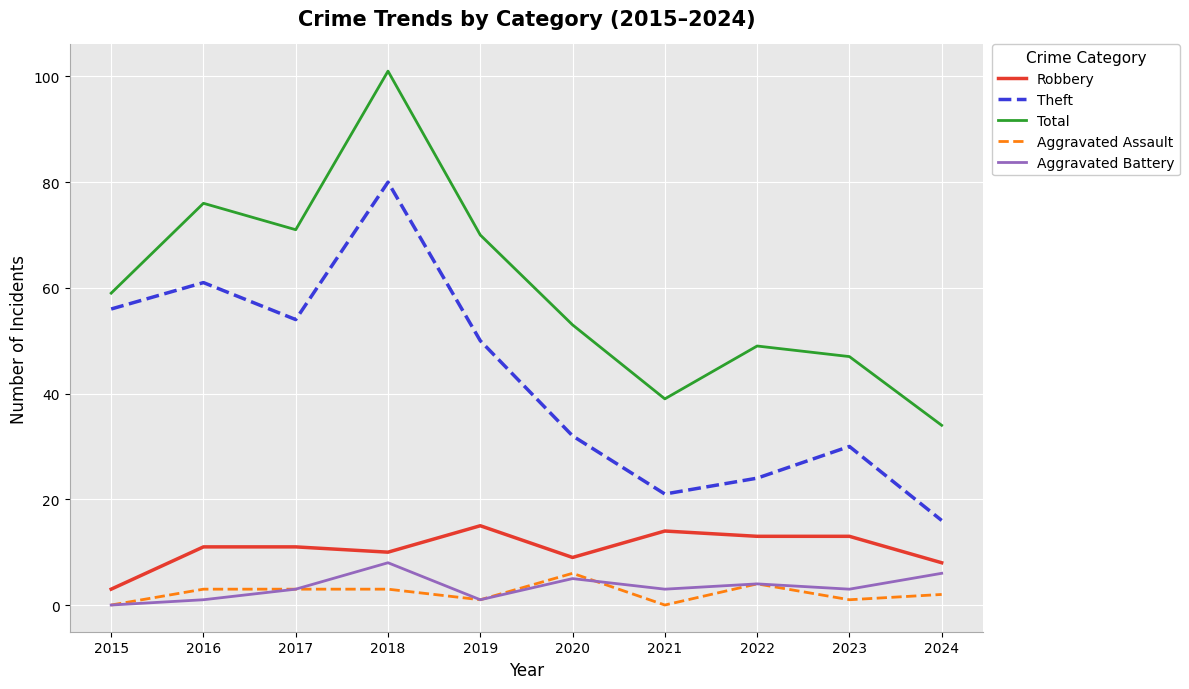

What is the average value of the Aggravated Battery series?

3